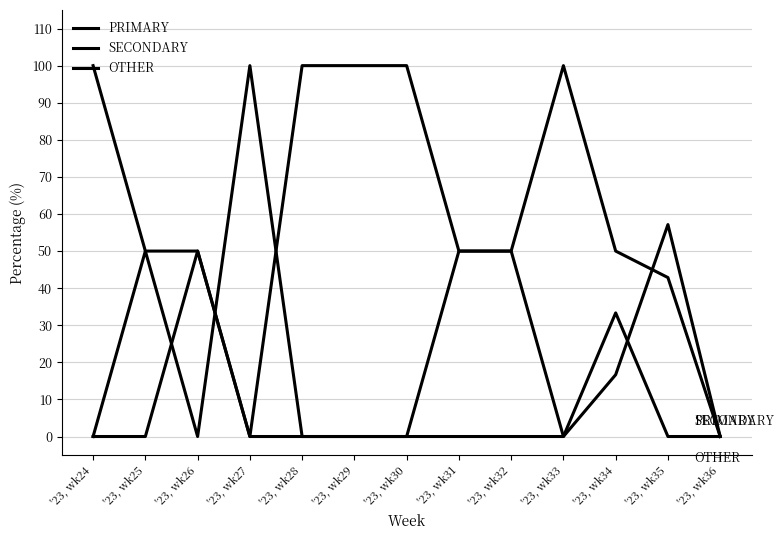

Between '23, wk25 and '23, wk29, which series saw the biggest shift?

PRIMARY